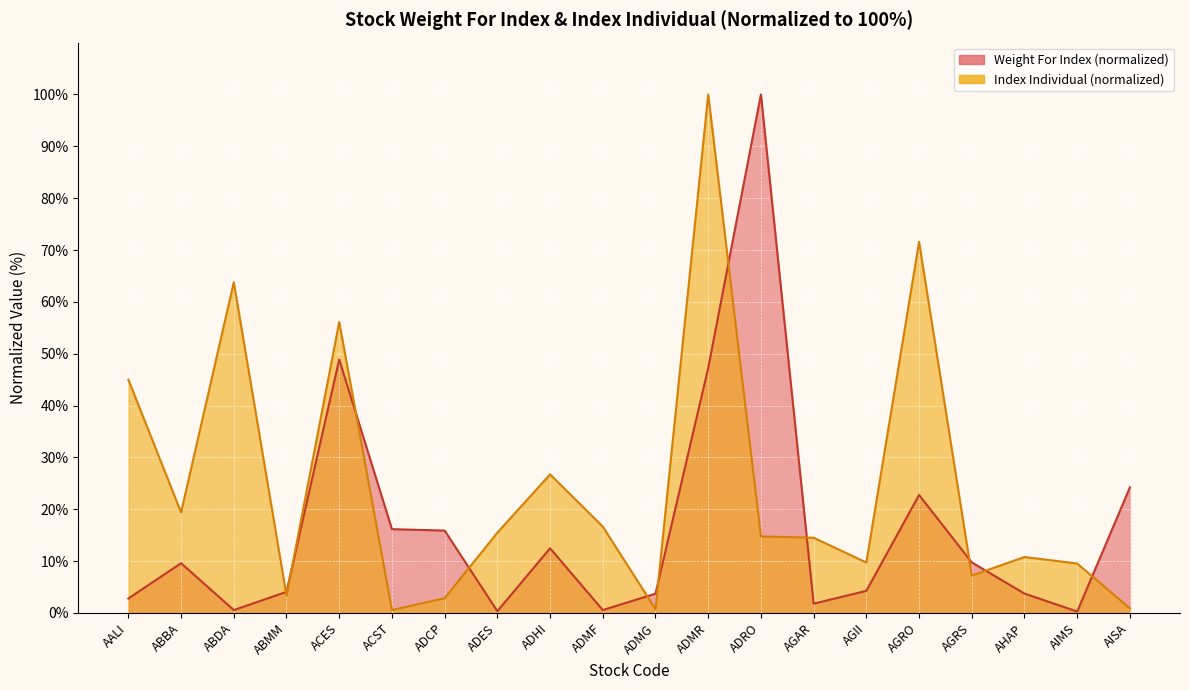

Is the value of Index Individual at ADRO greater than the value of Weight For Index at ADCP?

No